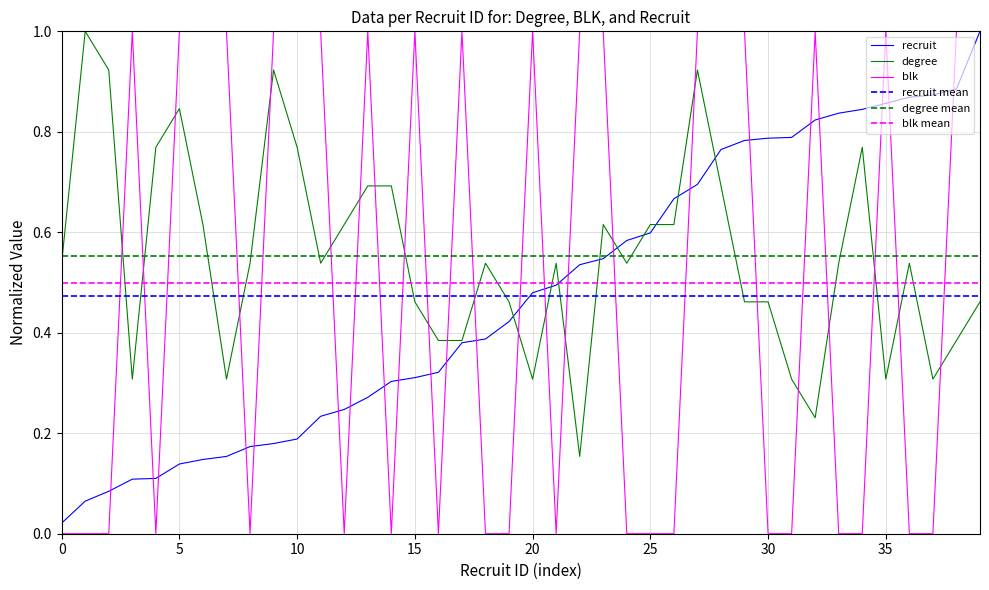

How many times do degree and blk mean cross each other?

15